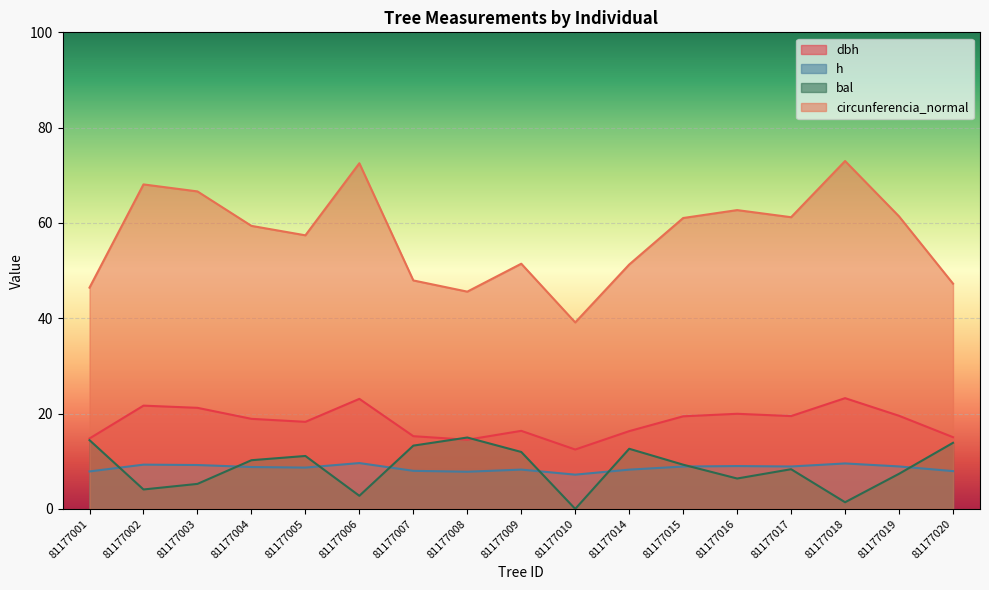

Reading left to right, transcribe all the data shown in this chart.

dbh: 14.8	21.7	21.2	18.9	18.3	23.1	15.3	14.5	16.4	12.5	16.3	19.4	20.0	19.5	23.2	19.5	15.1
h: 7.9	9.3	9.2	8.8	8.7	9.6	8.0	7.8	8.2	7.2	8.2	8.9	9.0	8.9	9.5	8.9	7.9
bal: 14.4	4.1	5.2	10.2	11.1	2.8	13.3	15.0	11.9	0.0	12.6	9.3	6.4	8.3	1.4	7.4	13.9
circunferencia_normal: 46.4	68.1	66.6	59.4	57.4	72.5	47.9	45.6	51.5	39.1	51.3	61.0	62.7	61.2	73.0	61.4	47.3